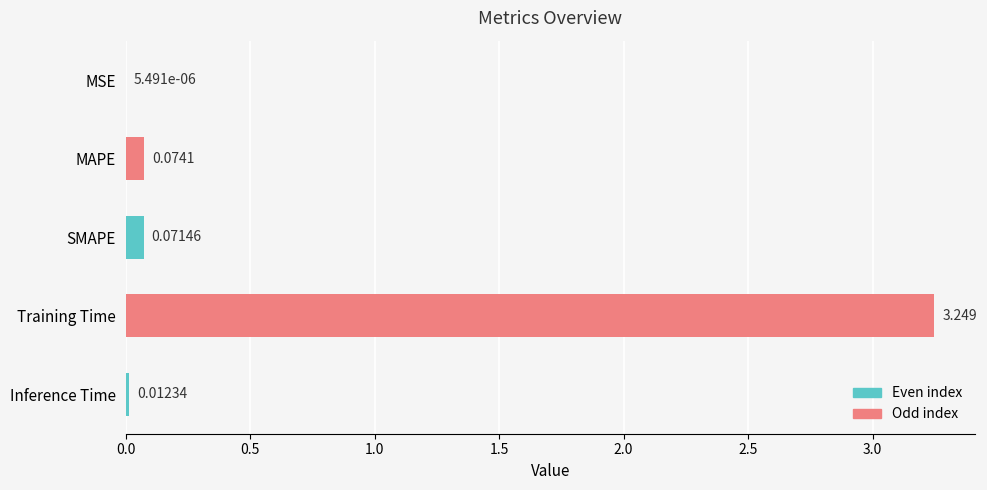

Which label corresponds to the largest value in the chart?

Training Time